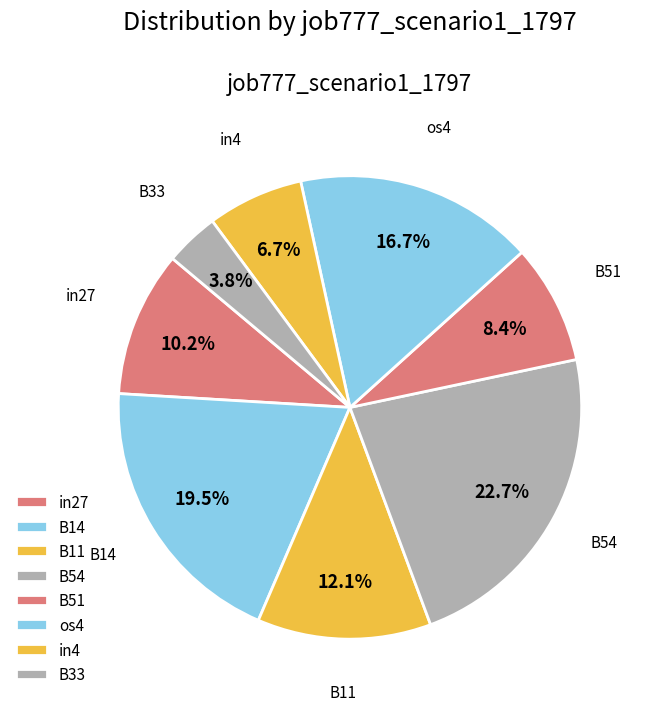

Rank the categories by value from lowest to highest.

B33, in4, B51, in27, B11, os4, B14, B54